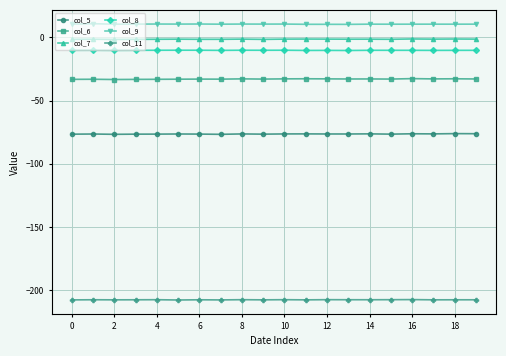

True or false: col_6 and col_7 intersect in this chart.

False